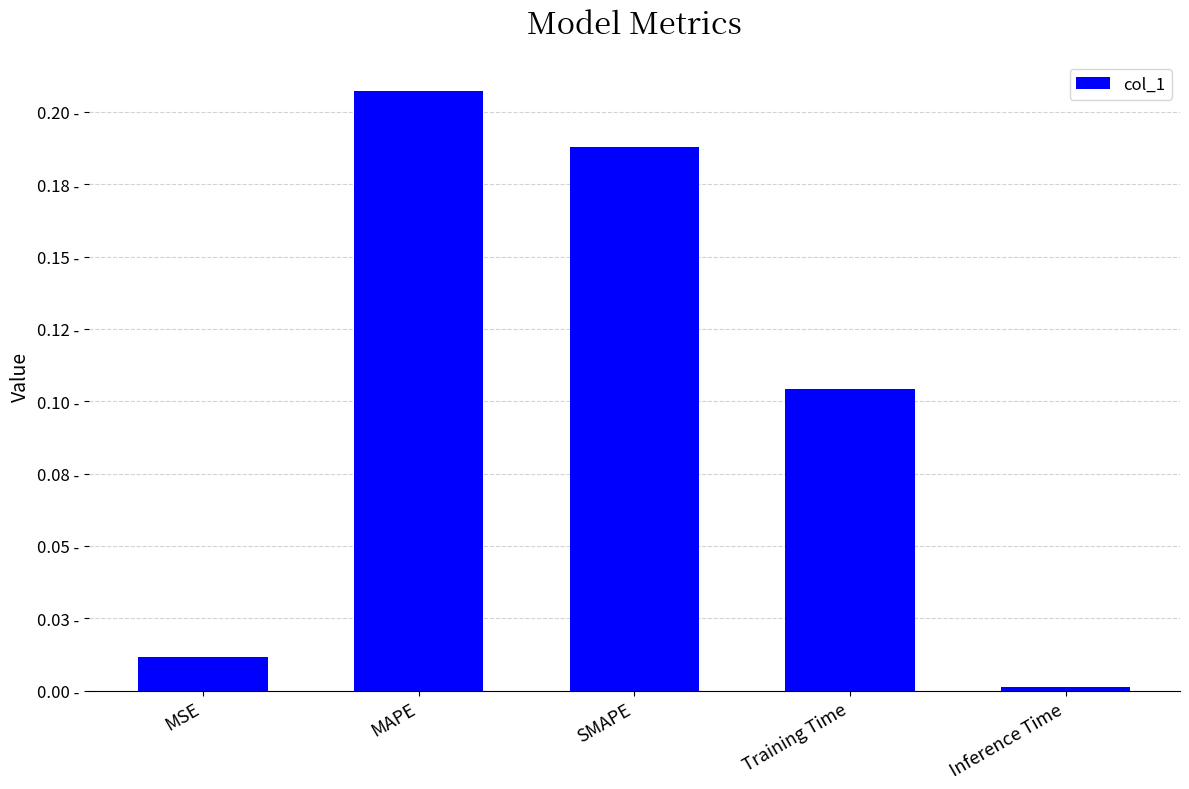

What is the difference between the maximum and minimum values?

0.2